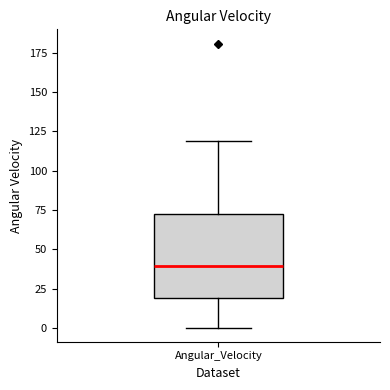

Read this box plot against the y-axis: the position of the median line, the range covered by the box, and the ends of both whiskers. The values are not printed on the chart, so give them approximately, as read against the axis.

median 40, box 20 to 75, whiskers 0 to 120